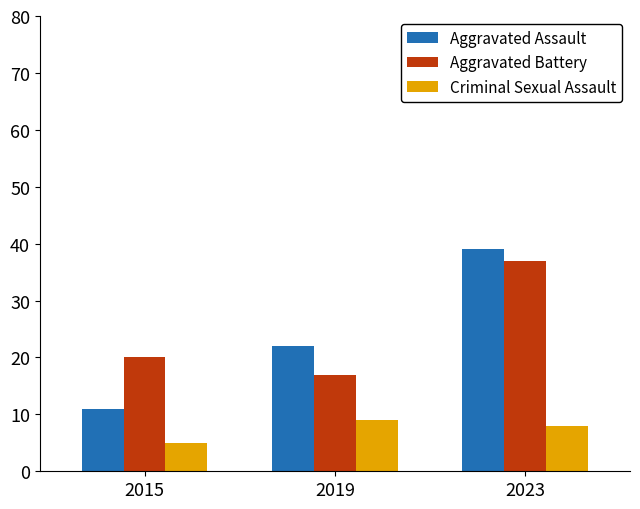

Reading left to right, list all the values displayed in this chart.

Aggravated Assault: 2015=11	2019=22	2023=39
Aggravated Battery: 2015=20	2019=17	2023=37
Criminal Sexual Assault: 2015=5	2019=9	2023=8